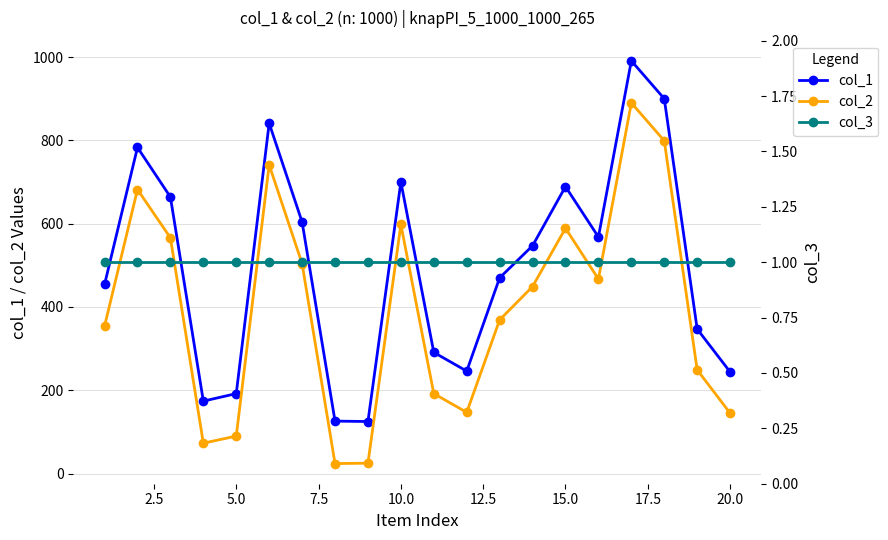

How many values in the col_2 series exceed 449?

9